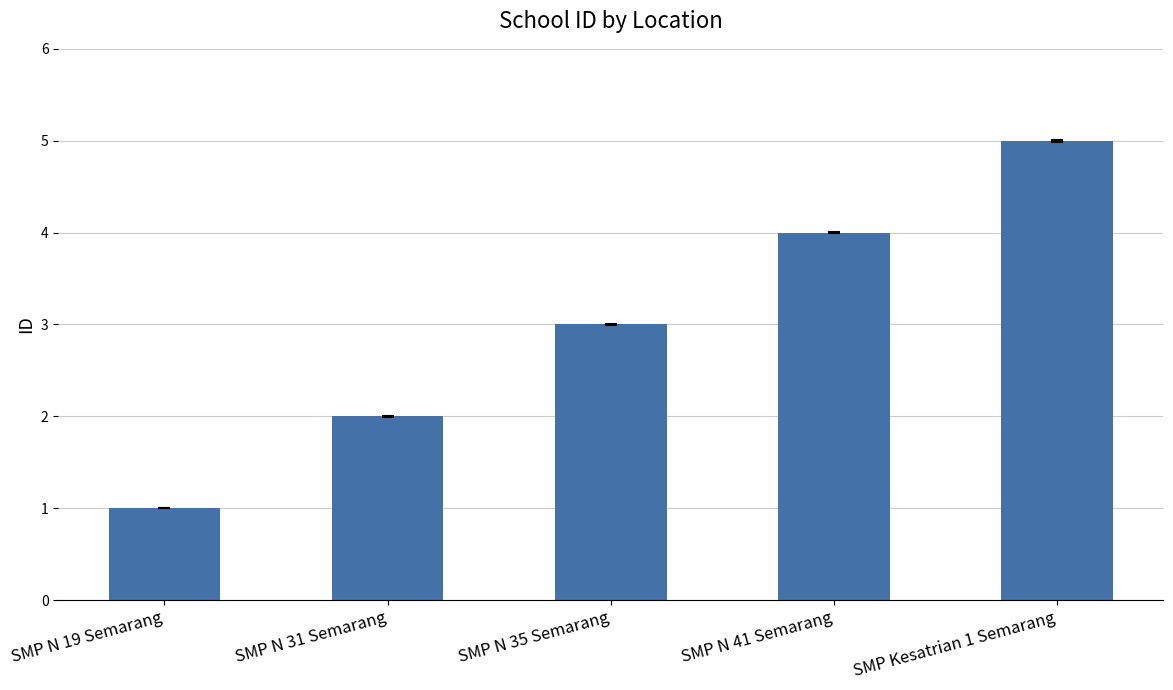

Count the number of categories in the chart.

5